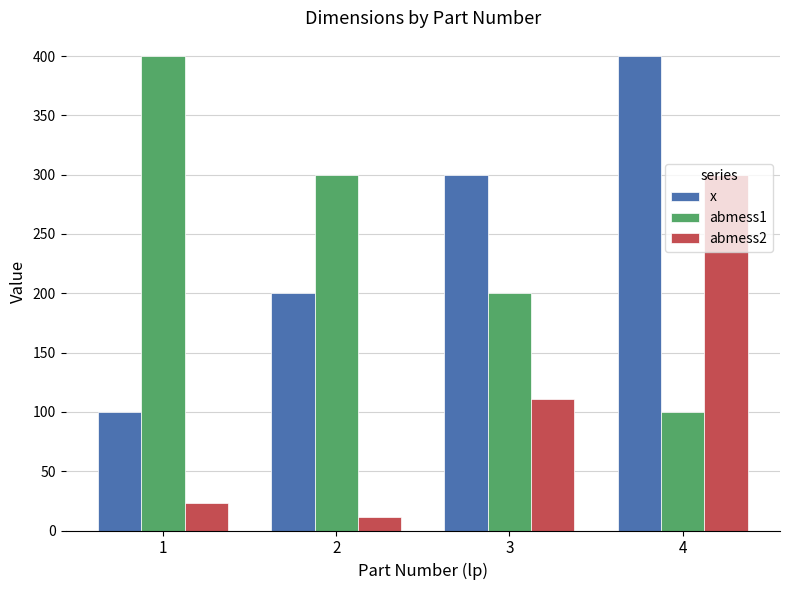

Which series changed the most between 2 and 4?

abmess2